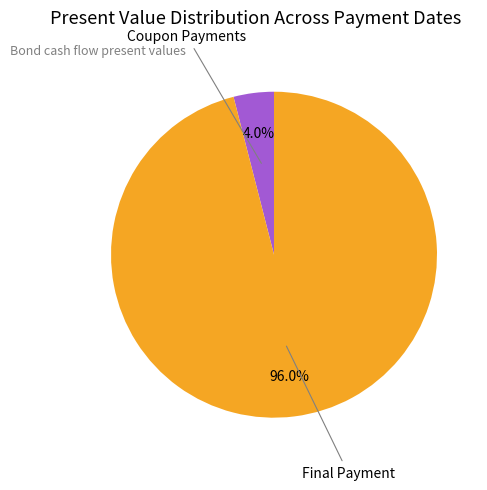

To the nearest percent, what is the difference between the largest and smallest slice percentages?

92%